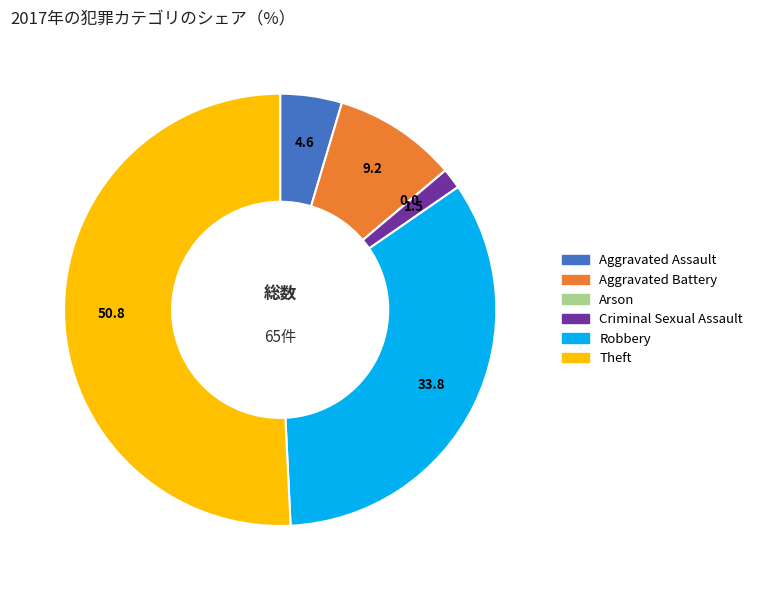

Which slice is the largest?

Theft